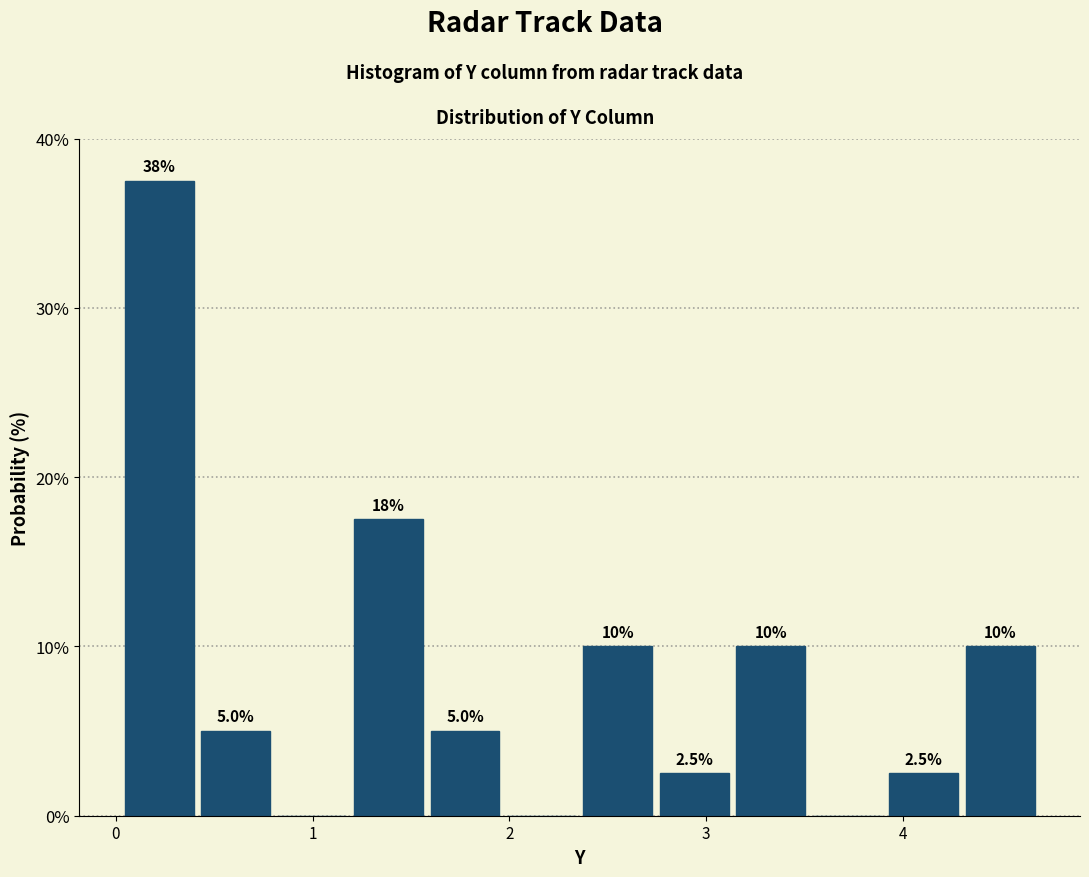

Read against the x-axis, roughly where is the centre of the tallest bar?

0.2